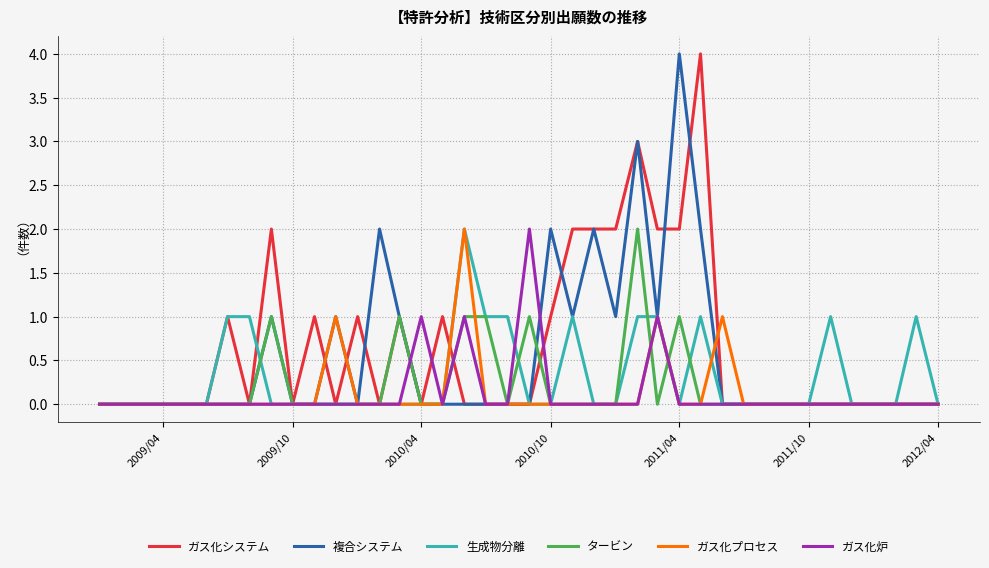

How many categories are shown in the chart?

40